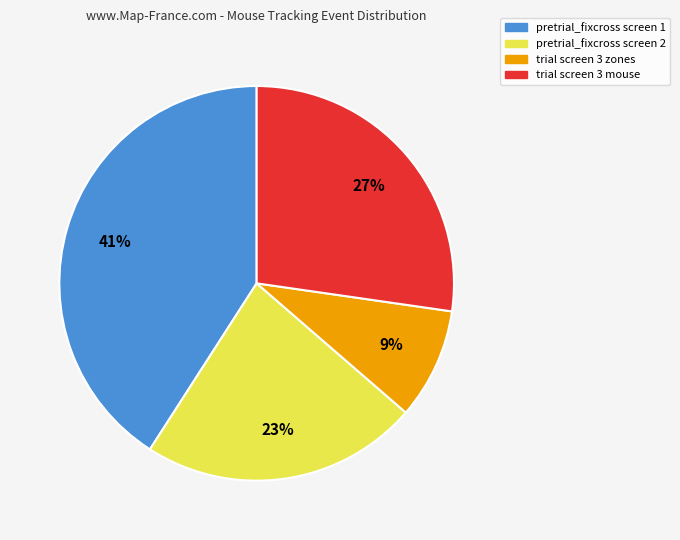

To the nearest percent, what is the average slice percentage?

25%